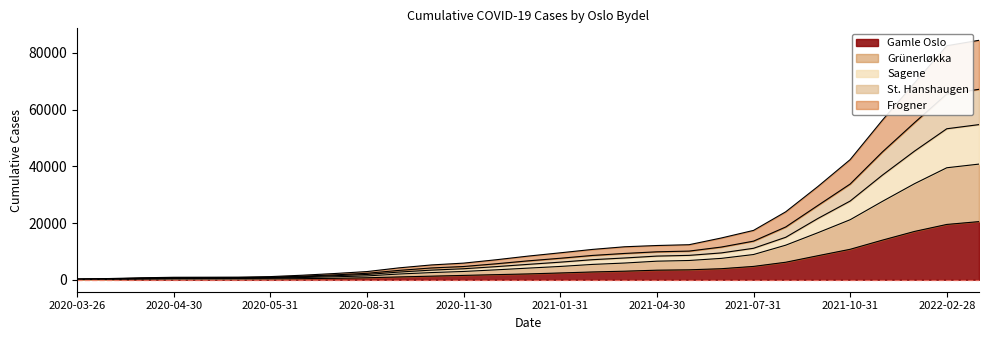

Between 2020-05-01 and 2020-05-31, which is larger?

2020-05-31